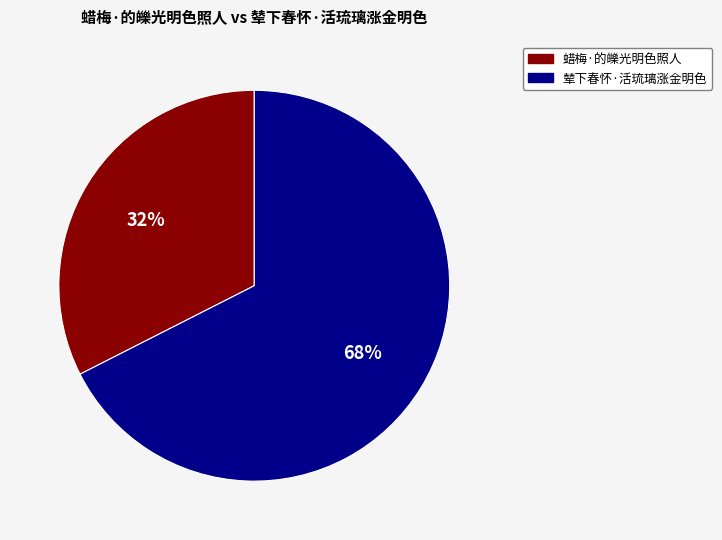

To the nearest percent, what is the average slice percentage?

50%